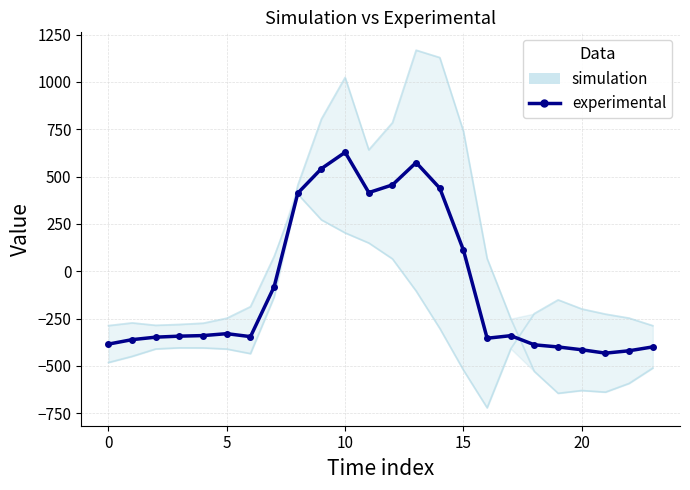

True or false: experimental has a value of 542.1 at 9.

True